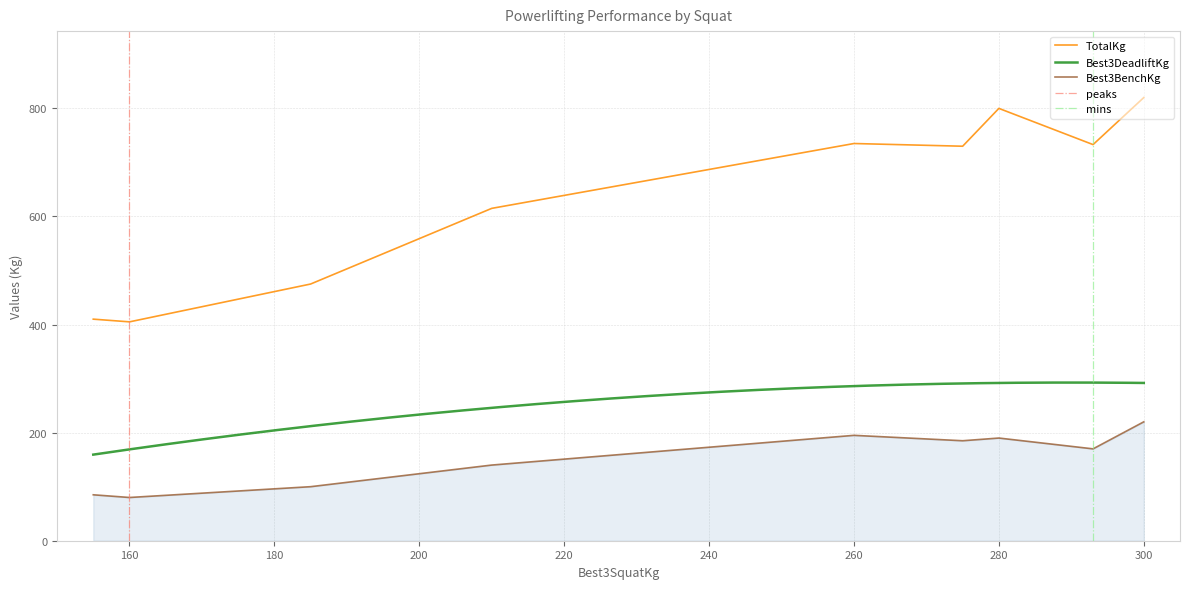

What is the minimum value for Best3BenchKg?

80